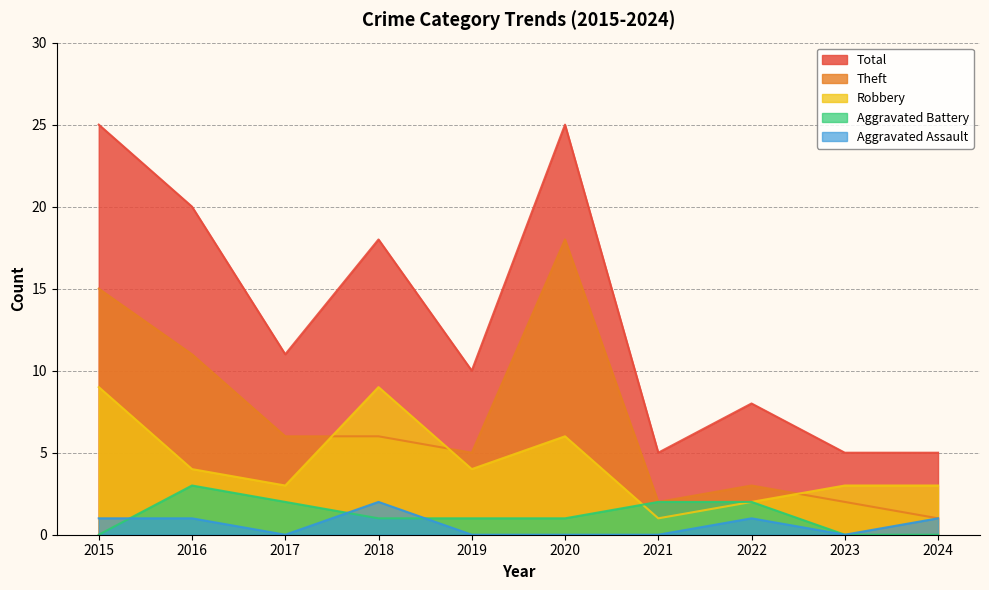

Where does the Theft series first go above 6?

2015